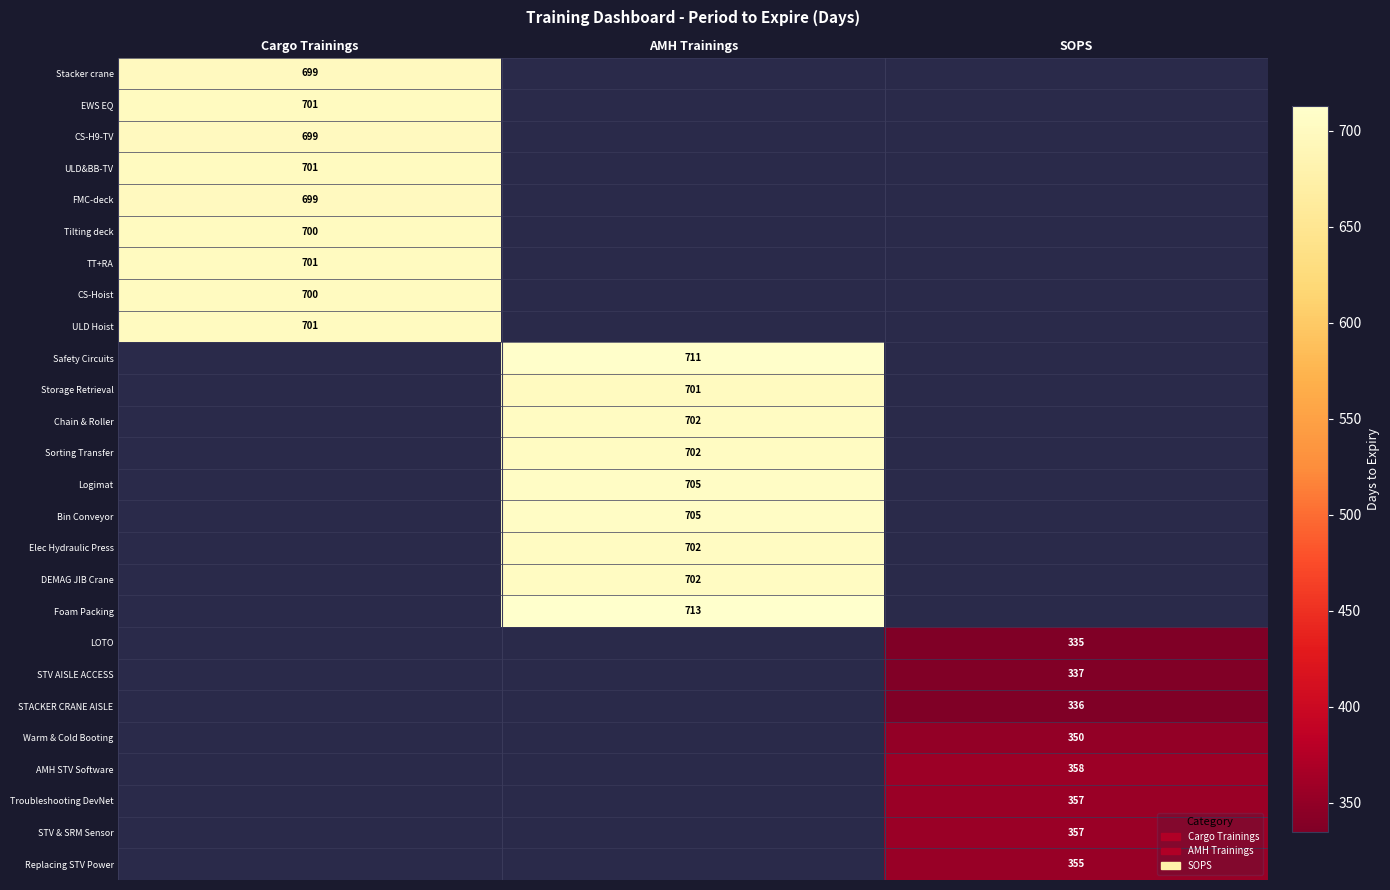

Is it true that FMC-deck equals 1122 at Cargo Trainings?

False